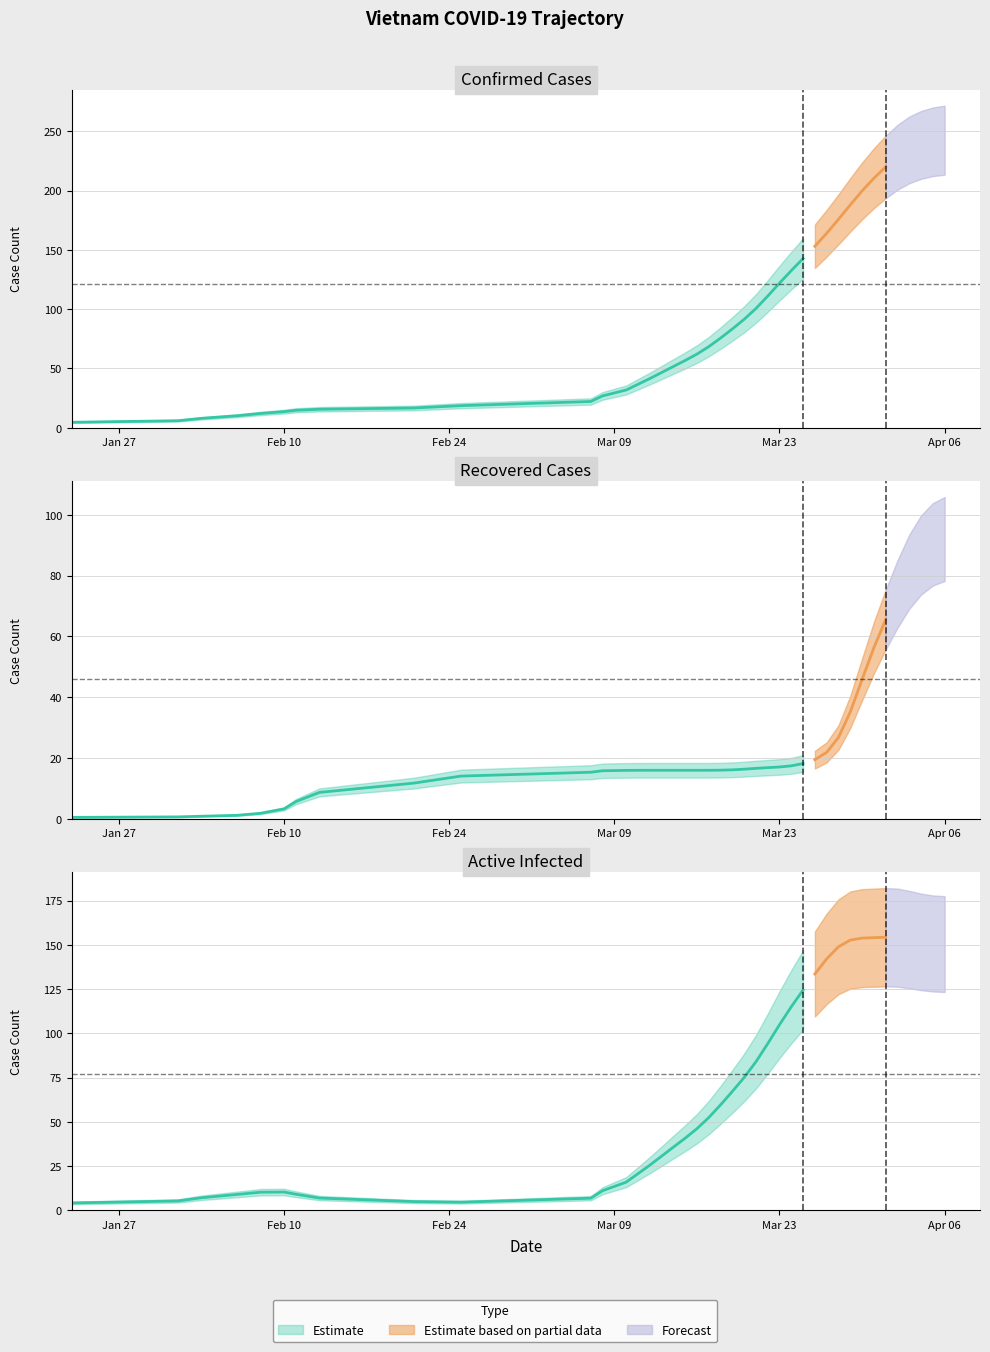

How many distinct data groups are displayed?

3